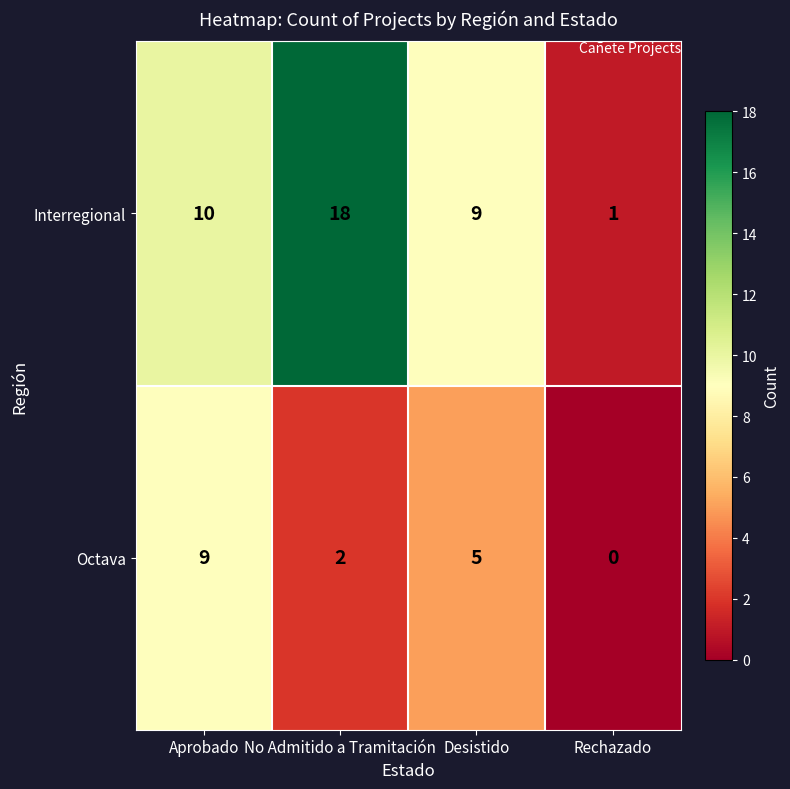

Between Aprobado and No Admitido a Tramitación, which series saw the biggest shift?

Interregional